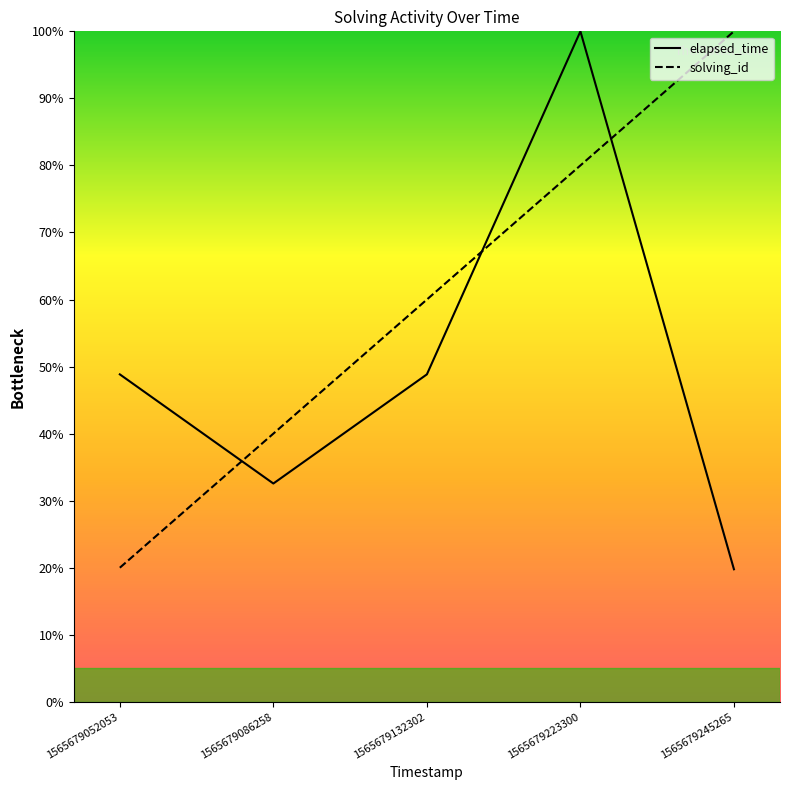

Which series changed the most between 1565679086258 and 1565679132302?

solving_id